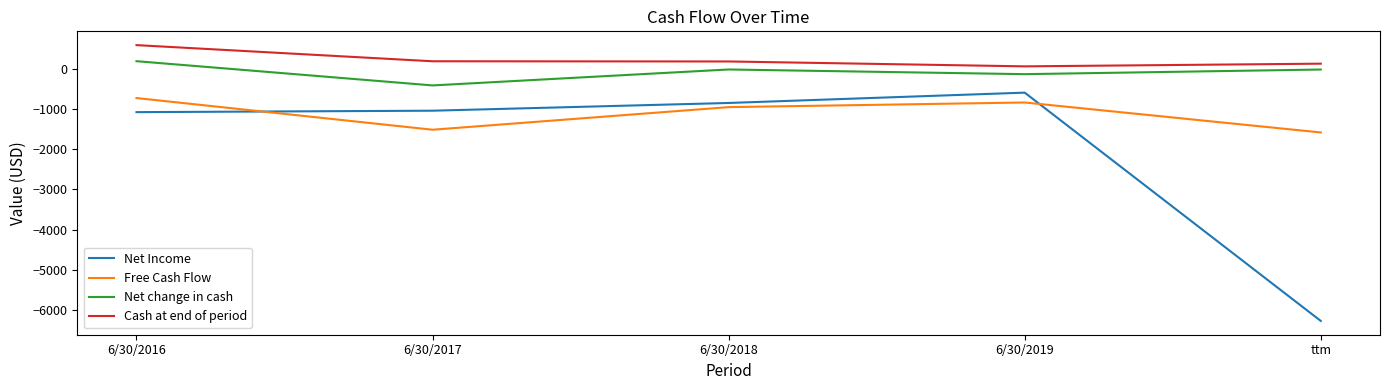

Rank the series at 6/30/2019 from highest to lowest value.

Cash at end of period, Net change in cash, Net Income, Free Cash Flow